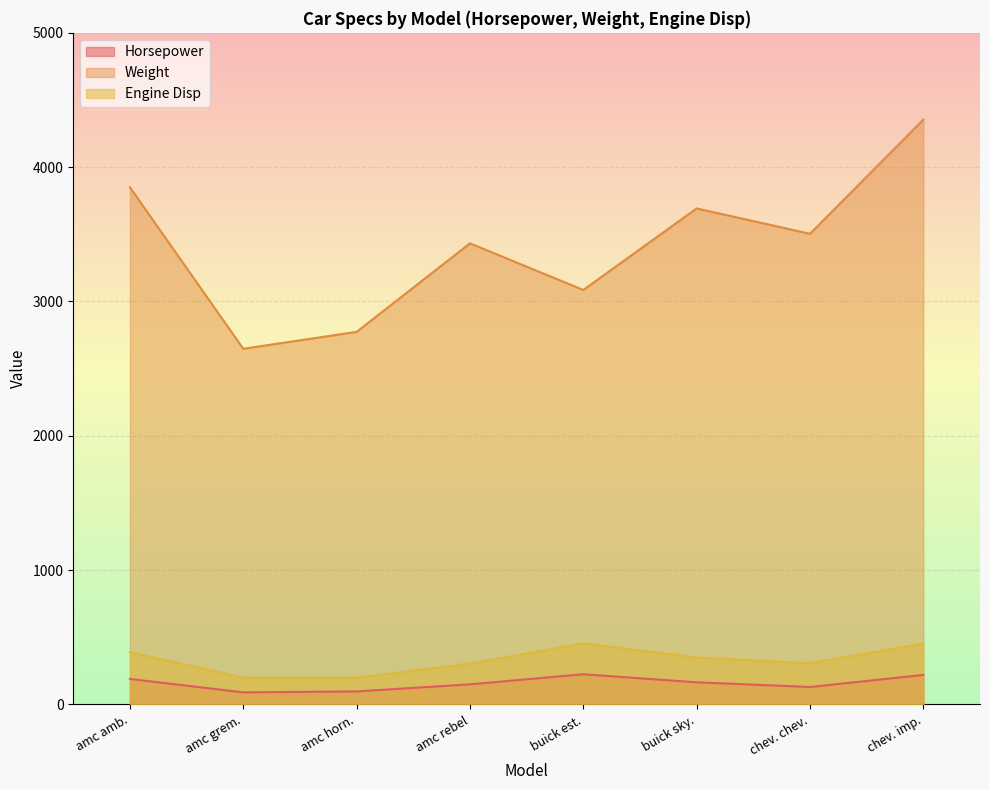

What is the sum of all Weight values?

27342